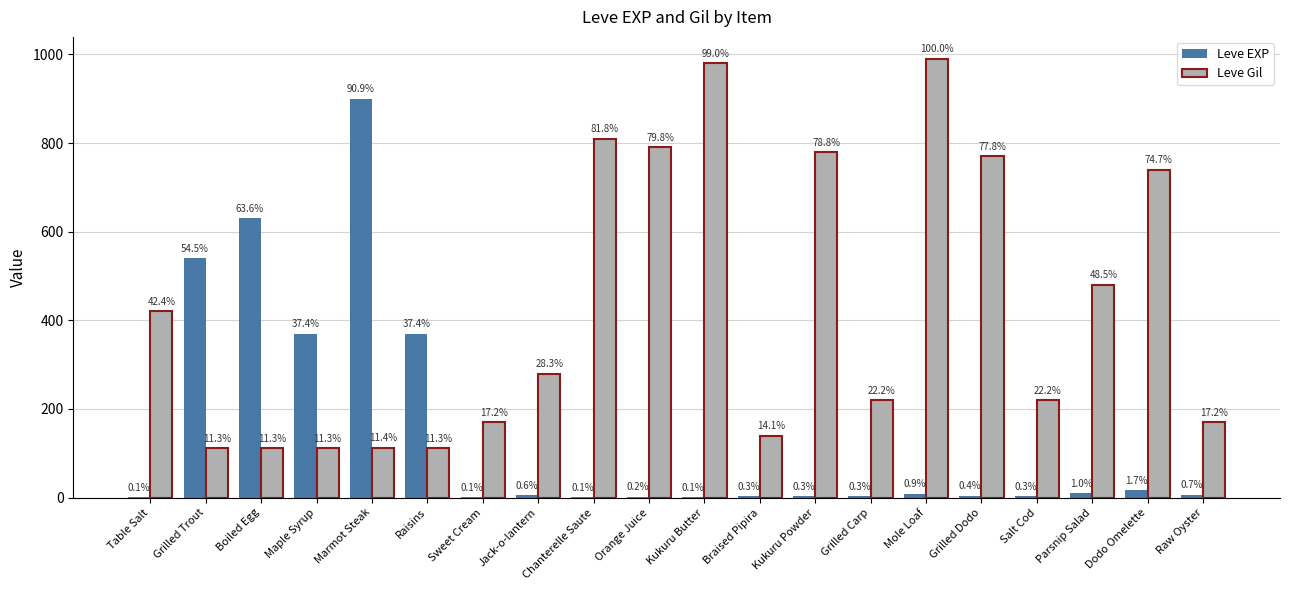

List the series in order of their overall mean, lowest first.

Leve EXP, Leve Gil